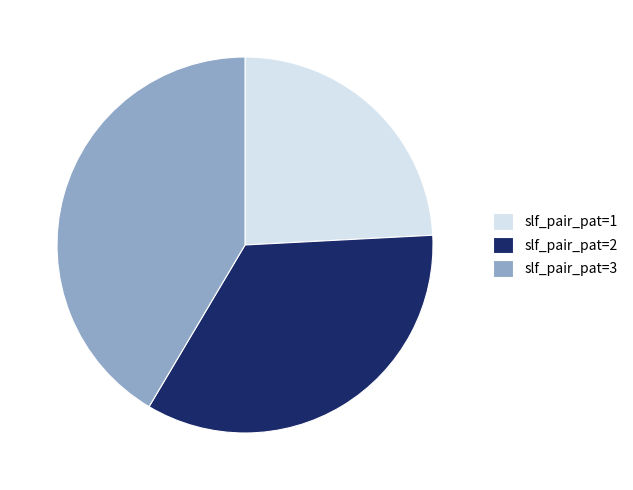

What is the smallest slice in the pie chart?

slf_pair_pat=1